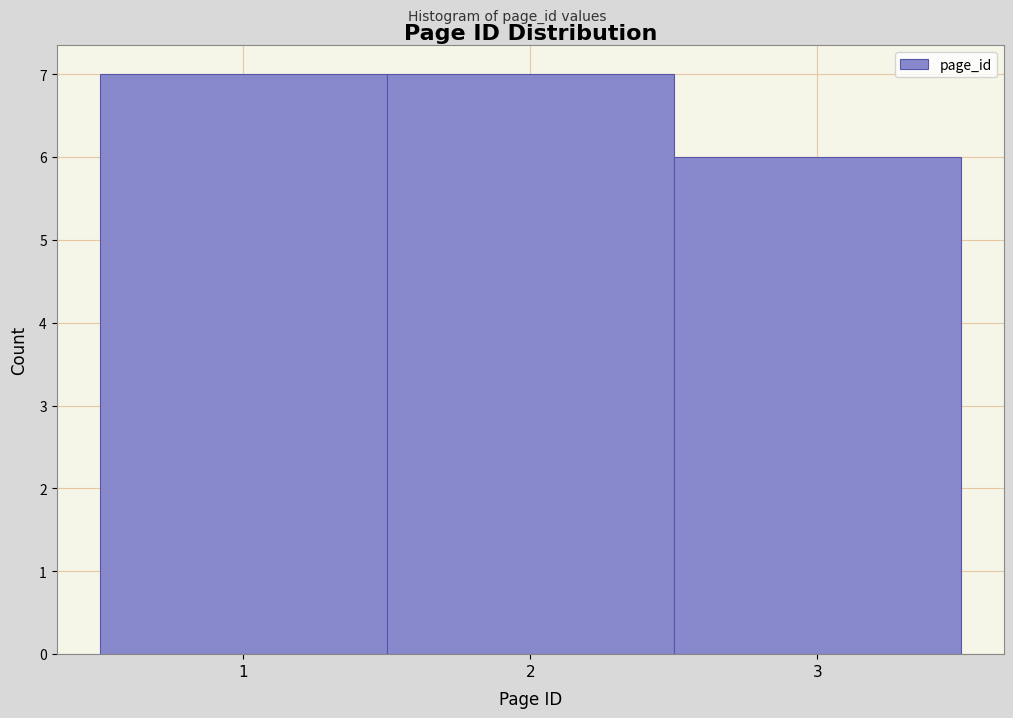

Reading left to right, list every bar in this chart as the range it spans on the x-axis followed by its height. The values are not printed on the chart, so give them approximately, as read against the axis.

0.5 to 1.5: 7
1.5 to 2.5: 7
2.5 to 3.5: 6